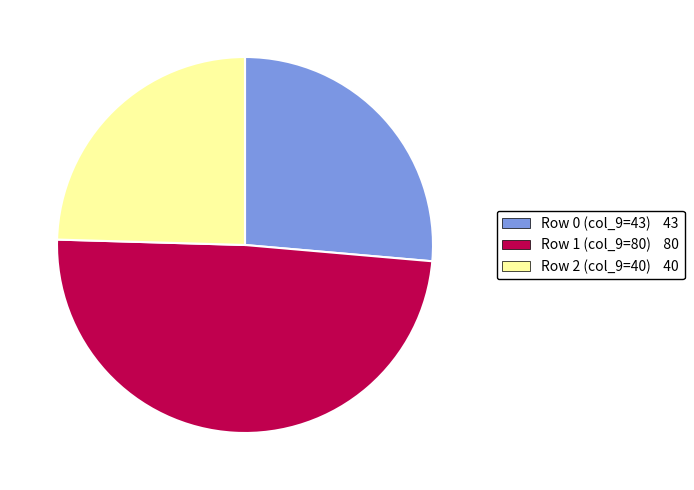

Is there a majority slice in this chart?

No